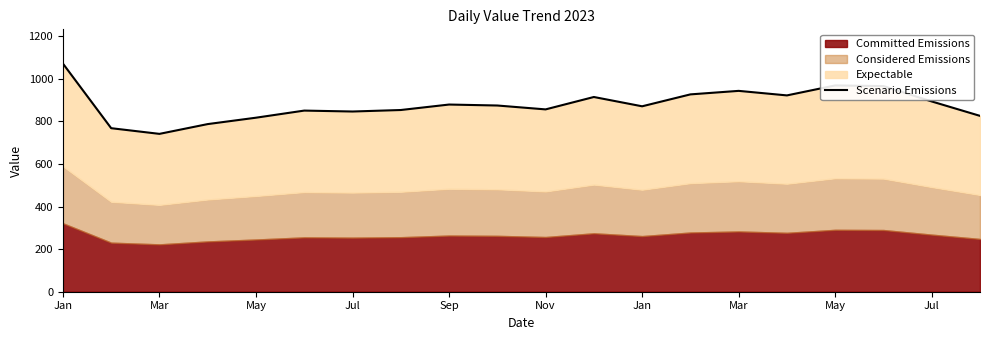

How many values are below 874?

10